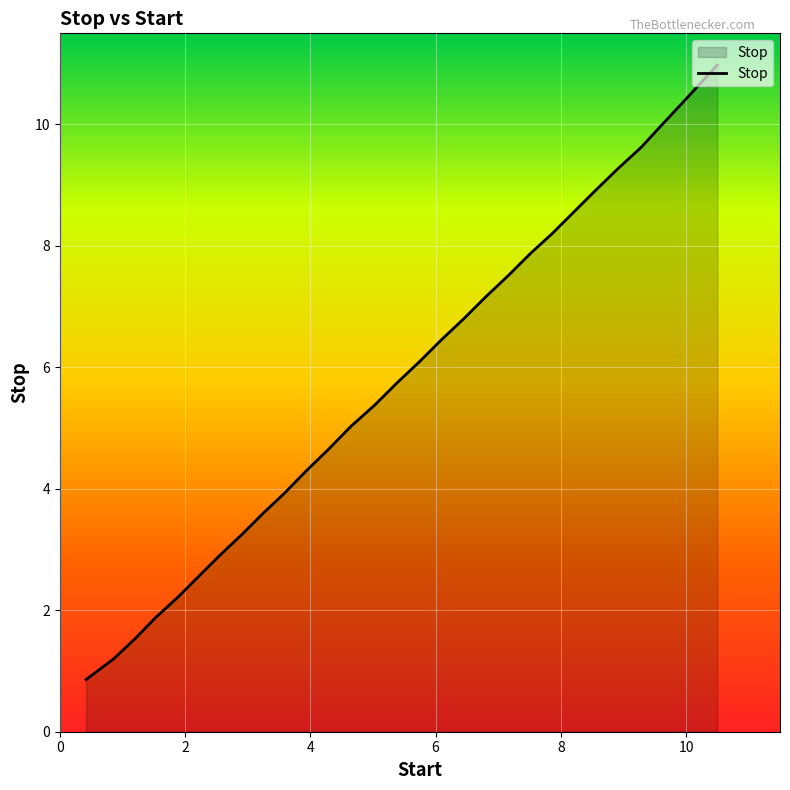

What is the minimum value shown in the chart?

0.9